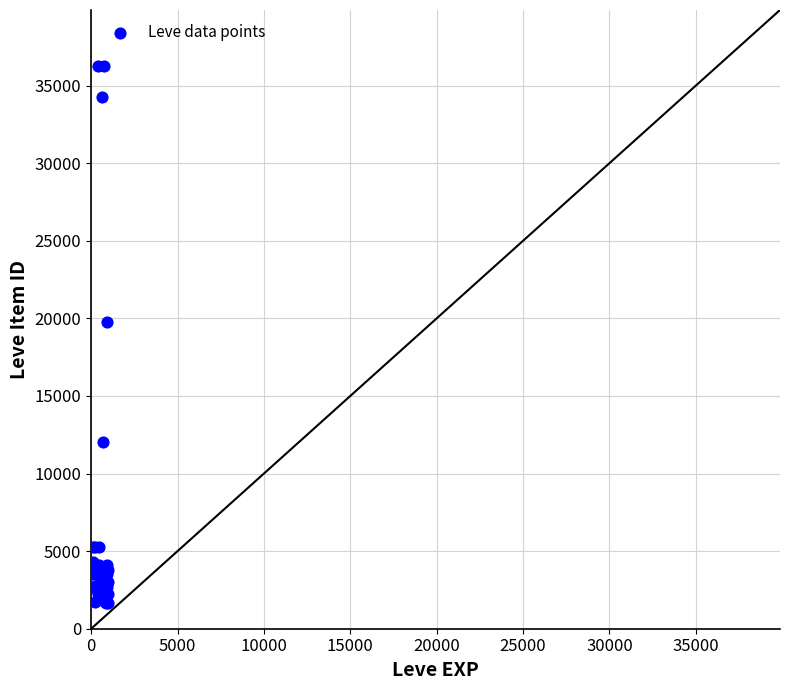

What Y value in the scatter plot is closest to 18967?

19744